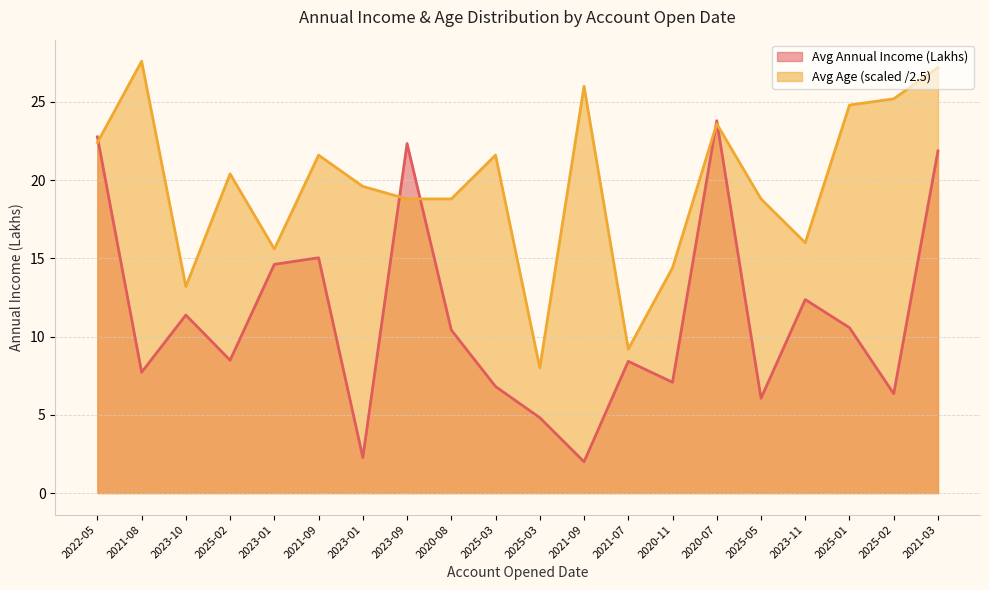

What is the label of the 18th point from the left?

2025-01